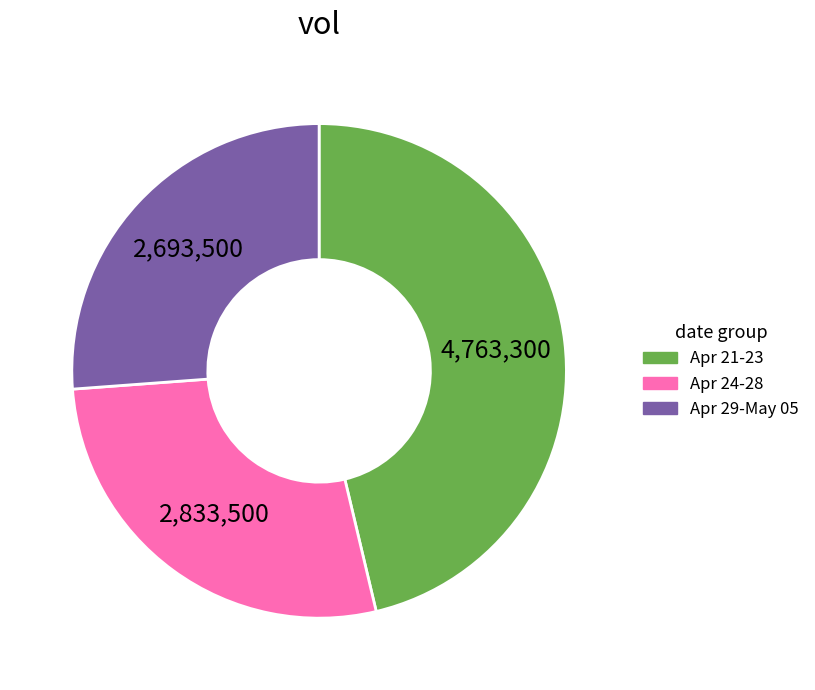

Is there any slice that represents more than half of the pie?

No